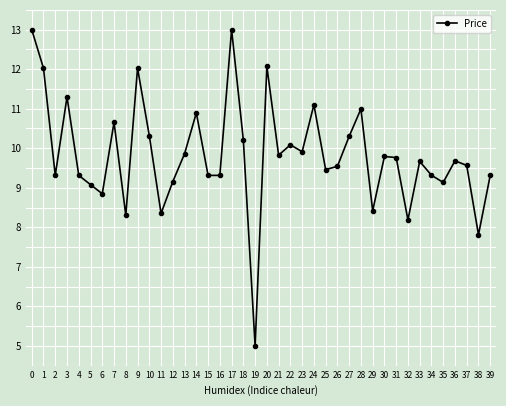

What is the greatest value displayed?

13.0